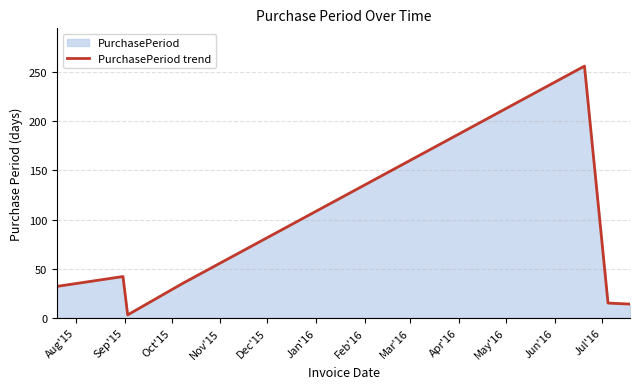

What is the sum of all values?

397